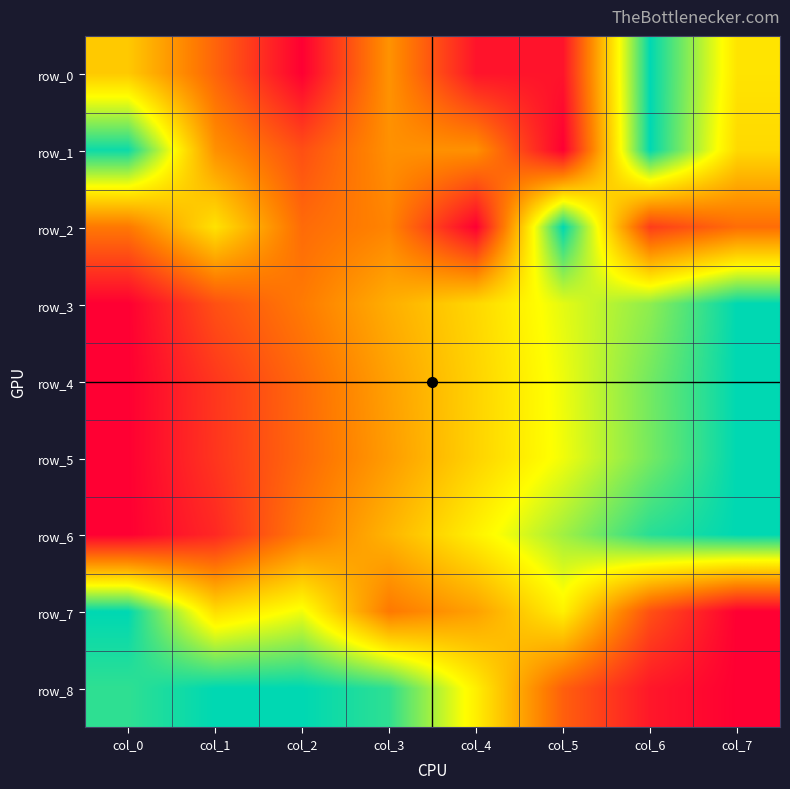

Which series has the widest spread of values?

row_0